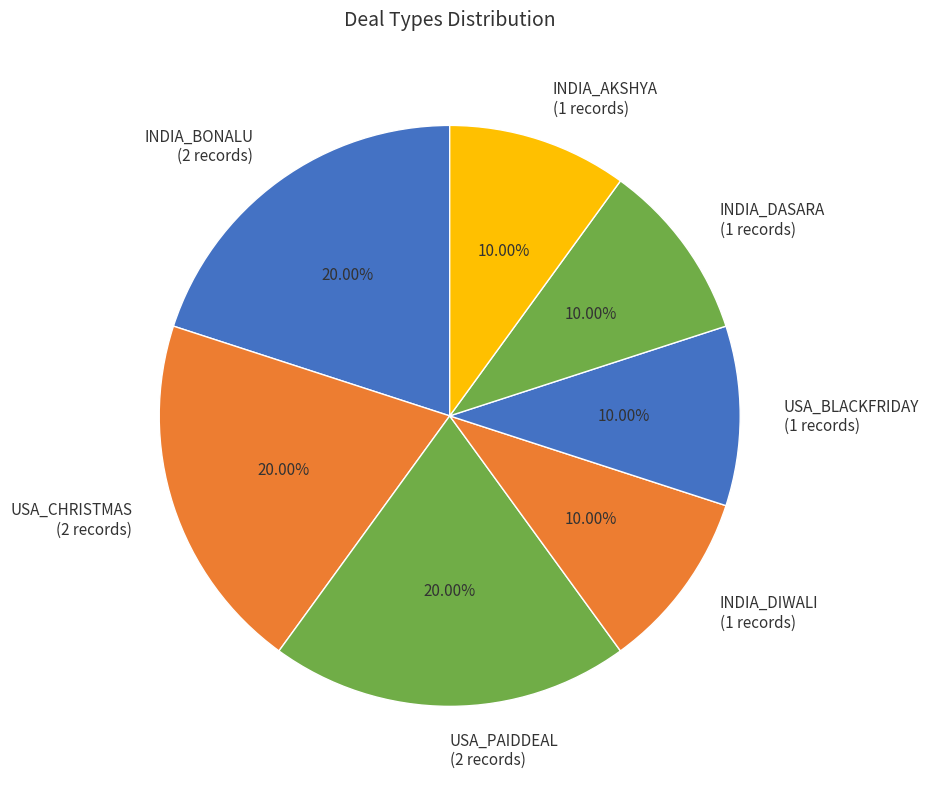

To the nearest percent, what percentage of the pie is USA_PAIDDEAL?

20%